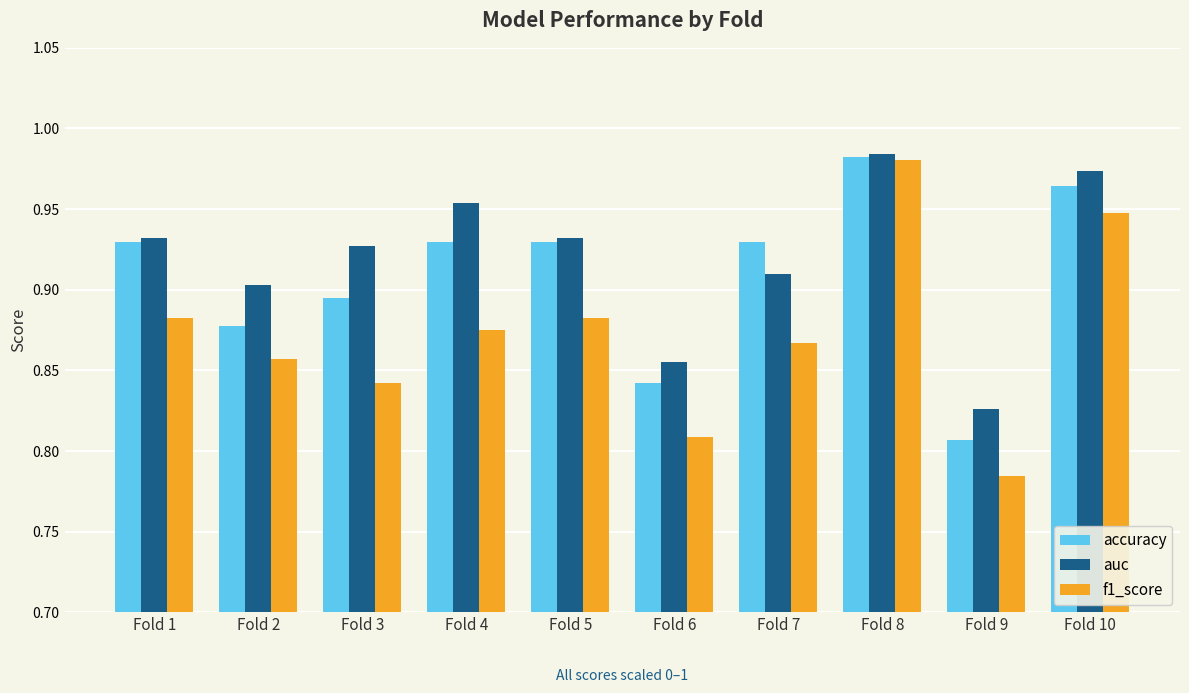

Which category has the lowest value in the accuracy series?

Fold 9